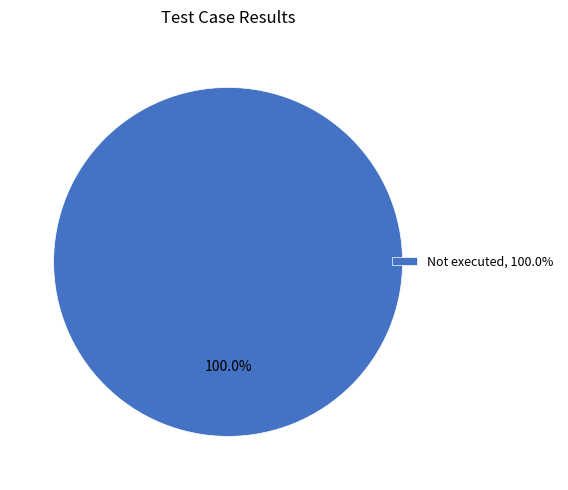

Does Not executed, 100.0% account for over 50% of the chart?

Yes